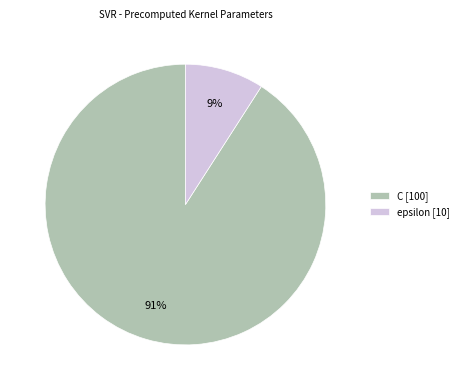

Which category has the smallest portion of the pie?

epsilon